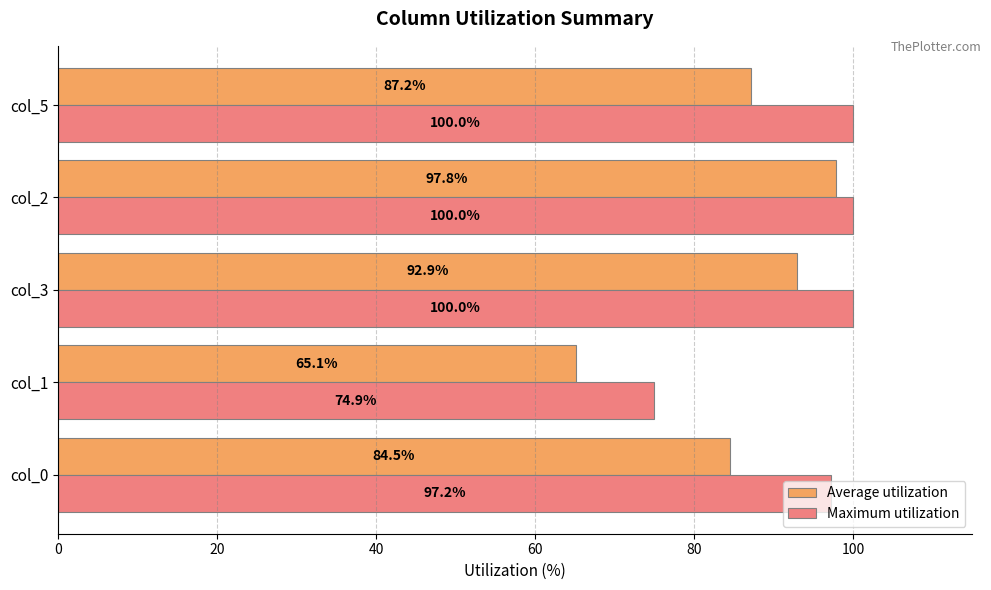

The value of Maximum utilization at col_1 is 74.9. True or false?

True